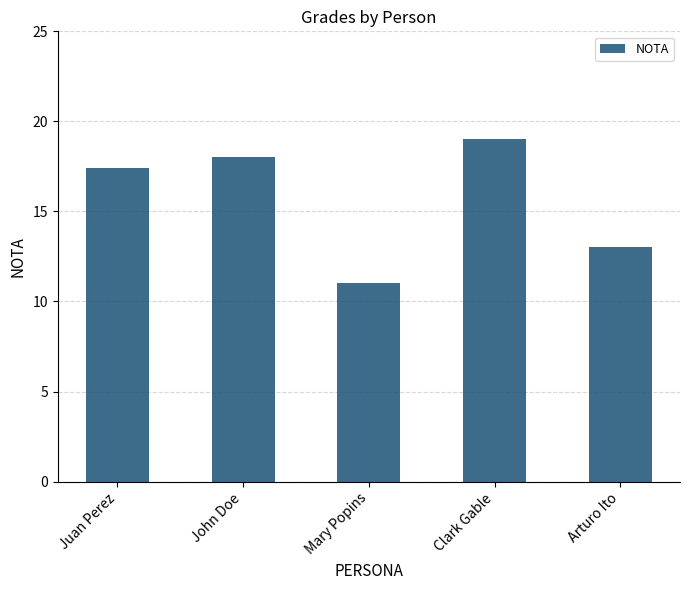

What is the difference between the values at Mary Popins and Juan Perez?

6.4